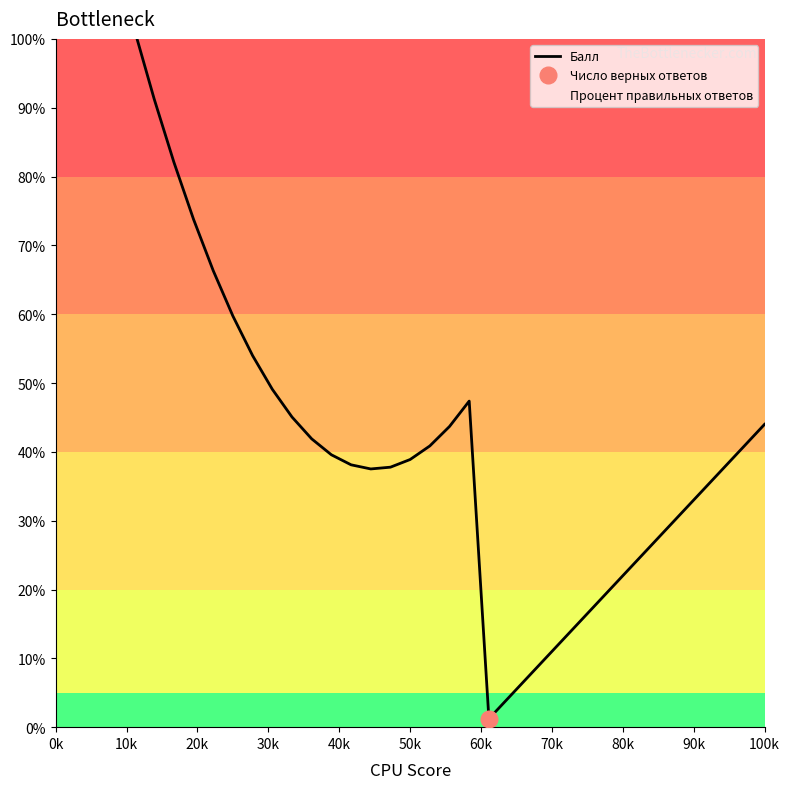

What is the minimum value shown in the chart?

1.2